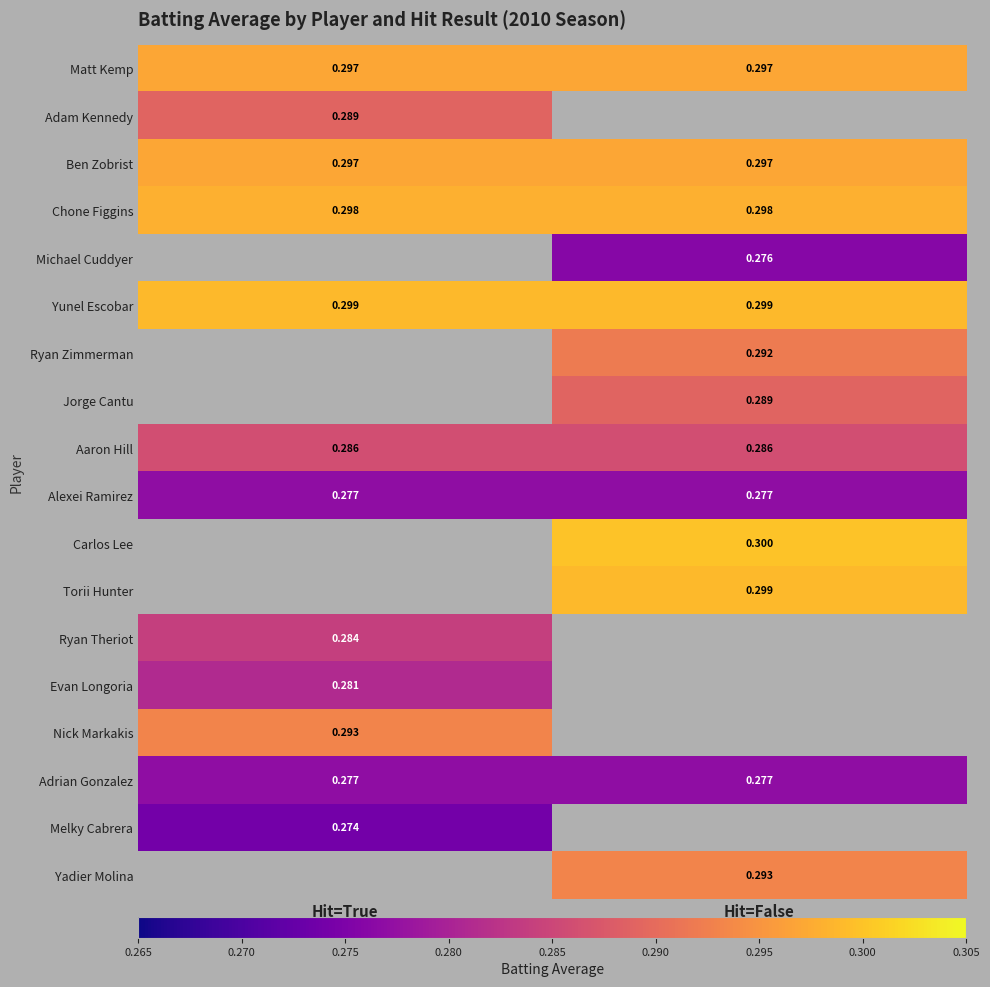

What is the smallest value displayed?

0.3